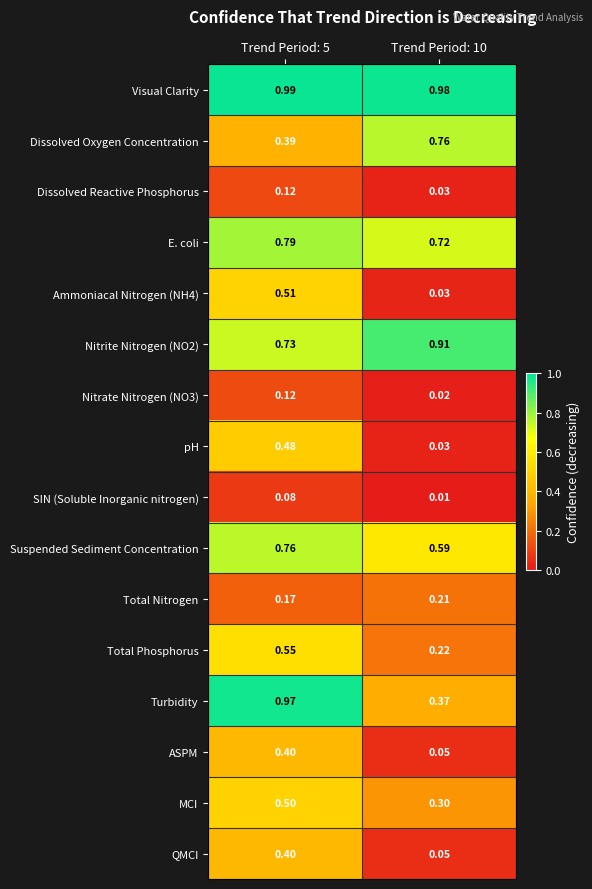

Is the value of Nitrate Nitrogen (NO3) at Trend Period: 10 greater than the value of Turbidity at Trend Period: 10?

No